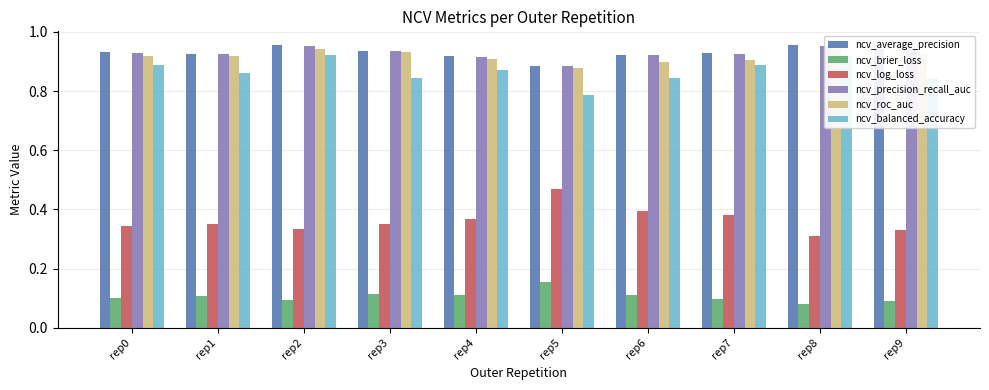

What is the sum of all ncv_average_precision values?

9.3